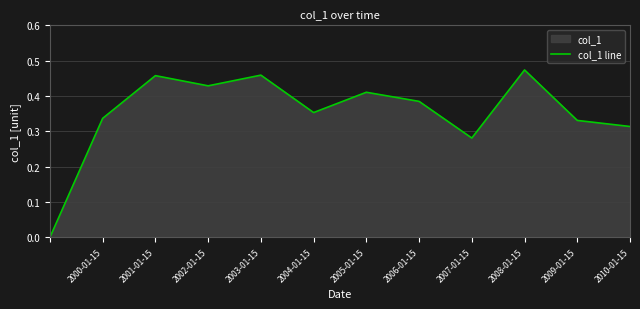

How many points are lower than both their immediate neighbors (excluding endpoints)?

3